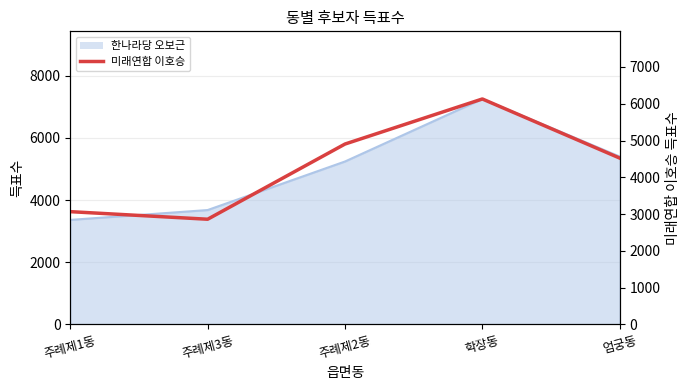

Reading left to right, transcribe all the data shown in this chart.

3066	2860	4904	6129	4522